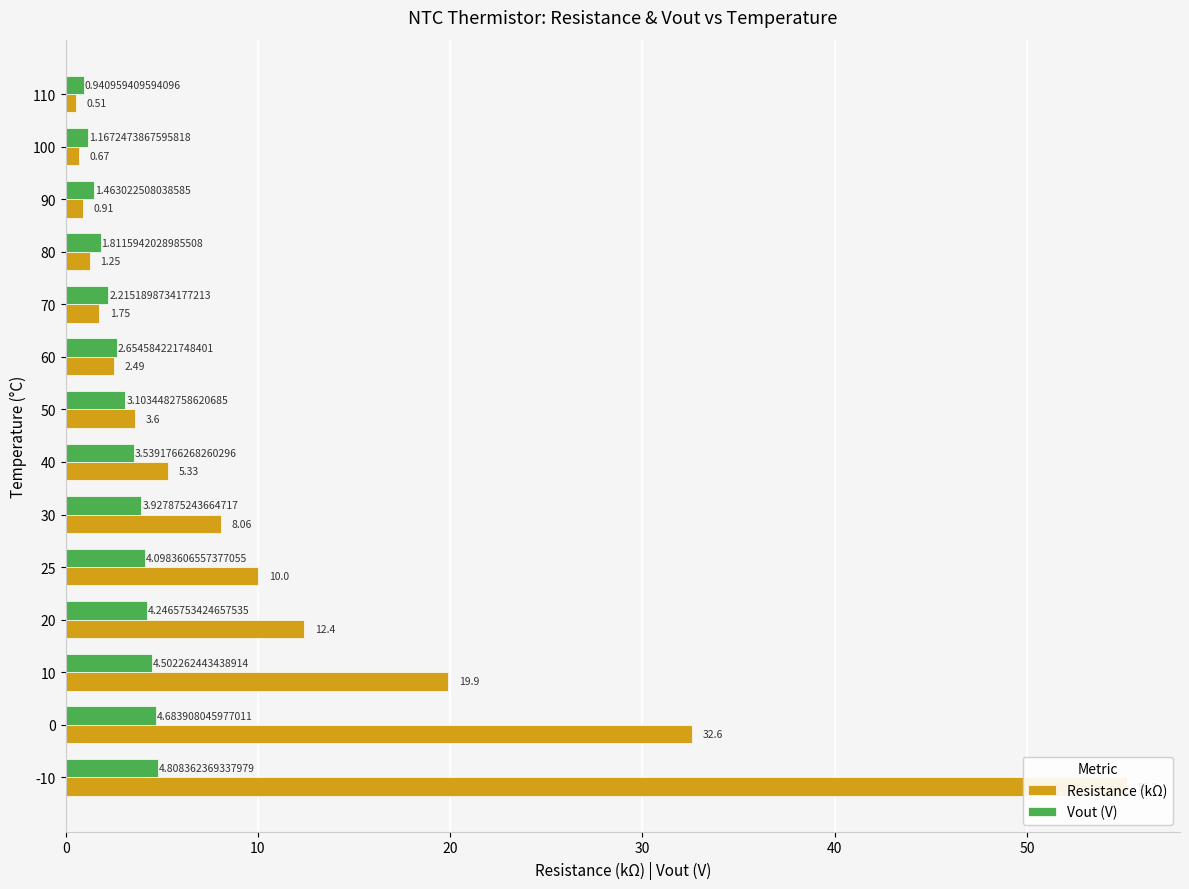

How many data points in Vout (V) are above 3?

8